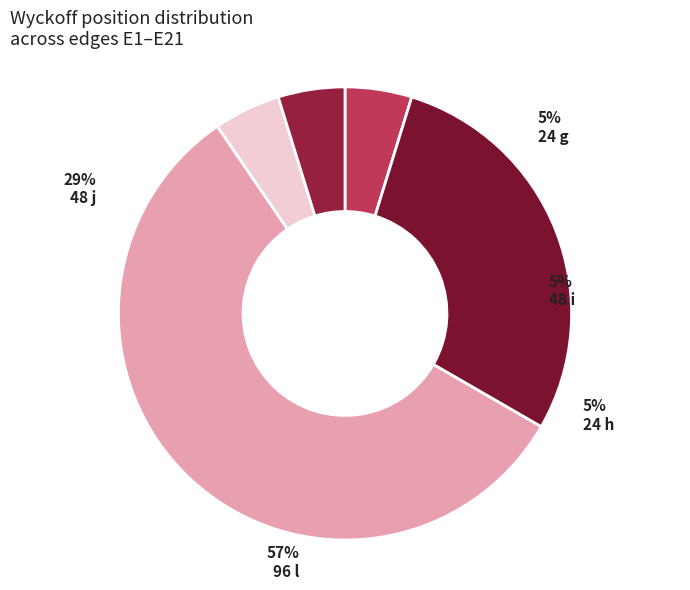

To the nearest percent, what percentage of the pie is 24 g?

5%